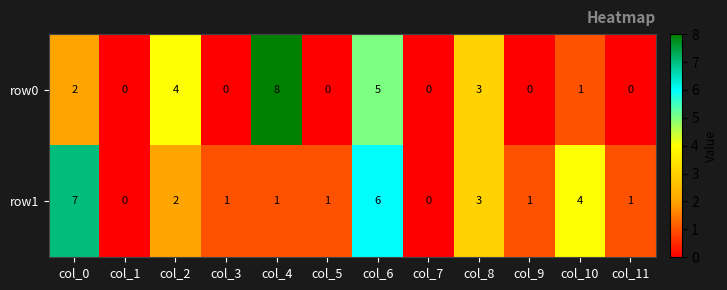

At which label does row0 first exceed 1?

col_0